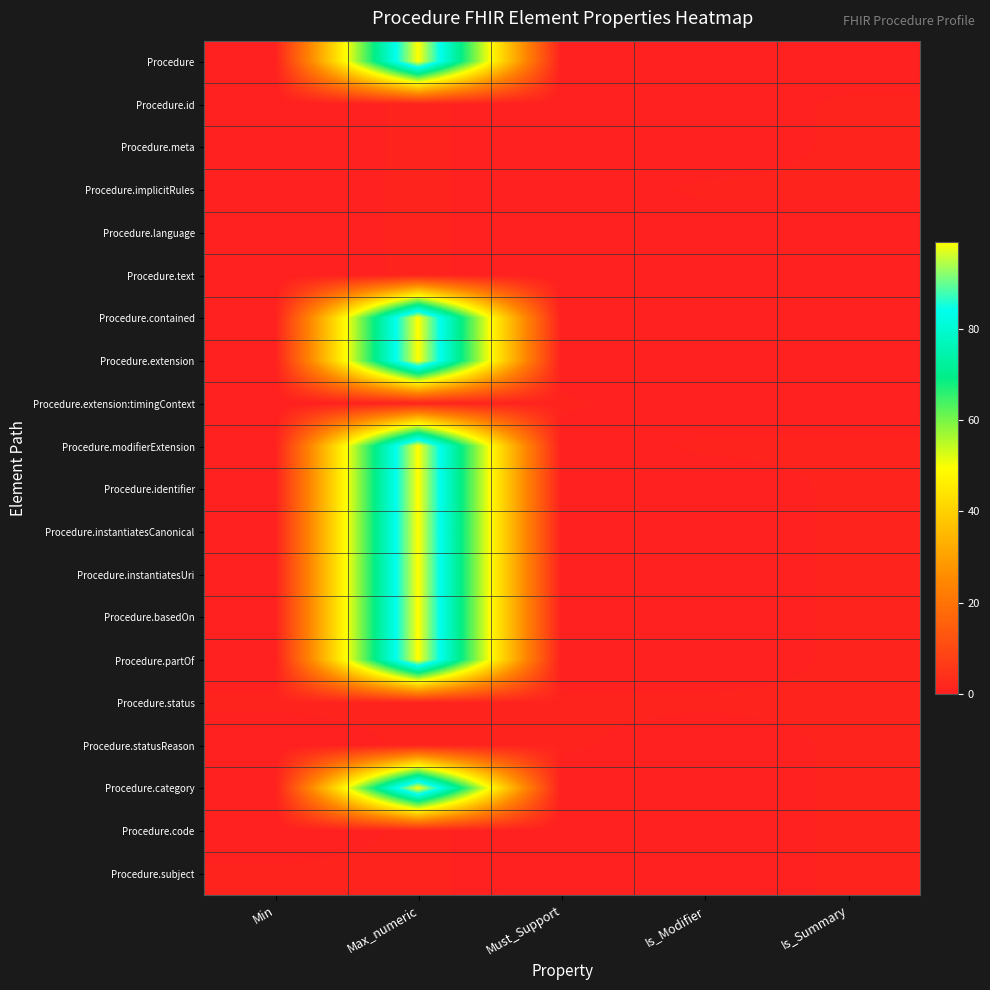

Reading left to right, transcribe all the data shown in this chart.

Procedure: Min=0	Max_numeric=99	Must_Support=0	Is_Modifier=0	Is_Summary=0
Procedure.id: Min=0	Max_numeric=1	Must_Support=0	Is_Modifier=0	Is_Summary=1
Procedure.meta: Min=0	Max_numeric=1	Must_Support=0	Is_Modifier=0	Is_Summary=1
Procedure.implicitRules: Min=0	Max_numeric=1	Must_Support=0	Is_Modifier=1	Is_Summary=1
Procedure.language: Min=0	Max_numeric=1	Must_Support=0	Is_Modifier=0	Is_Summary=0
Procedure.text: Min=0	Max_numeric=1	Must_Support=0	Is_Modifier=0	Is_Summary=0
Procedure.contained: Min=0	Max_numeric=99	Must_Support=0	Is_Modifier=0	Is_Summary=0
Procedure.extension: Min=0	Max_numeric=99	Must_Support=0	Is_Modifier=0	Is_Summary=0
Procedure.extension:timingContext: Min=0	Max_numeric=1	Must_Support=1	Is_Modifier=0	Is_Summary=0
Procedure.modifierExtension: Min=0	Max_numeric=99	Must_Support=0	Is_Modifier=1	Is_Summary=1
Procedure.identifier: Min=0	Max_numeric=99	Must_Support=0	Is_Modifier=0	Is_Summary=1
Procedure.instantiatesCanonical: Min=0	Max_numeric=99	Must_Support=0	Is_Modifier=0	Is_Summary=1
Procedure.instantiatesUri: Min=0	Max_numeric=99	Must_Support=0	Is_Modifier=0	Is_Summary=1
Procedure.basedOn: Min=0	Max_numeric=99	Must_Support=0	Is_Modifier=0	Is_Summary=1
Procedure.partOf: Min=0	Max_numeric=99	Must_Support=0	Is_Modifier=0	Is_Summary=1
Procedure.status: Min=1	Max_numeric=1	Must_Support=1	Is_Modifier=1	Is_Summary=1
Procedure.statusReason: Min=0	Max_numeric=1	Must_Support=1	Is_Modifier=0	Is_Summary=1
Procedure.category: Min=0	Max_numeric=99	Must_Support=0	Is_Modifier=0	Is_Summary=1
Procedure.code: Min=0	Max_numeric=1	Must_Support=0	Is_Modifier=0	Is_Summary=1
Procedure.subject: Min=1	Max_numeric=1	Must_Support=0	Is_Modifier=0	Is_Summary=1